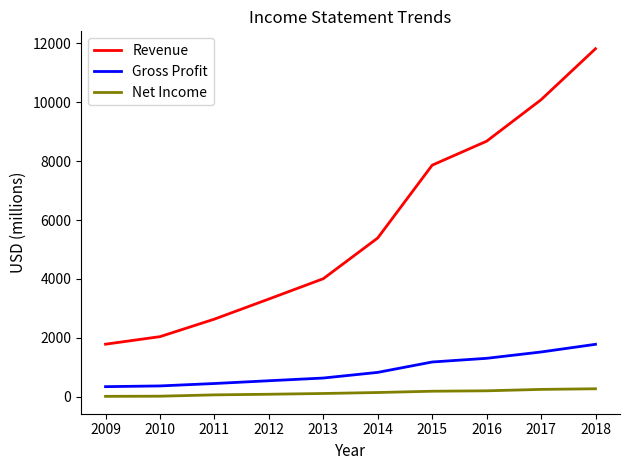

What is the difference between the maximum and minimum values in the Revenue series?

10040